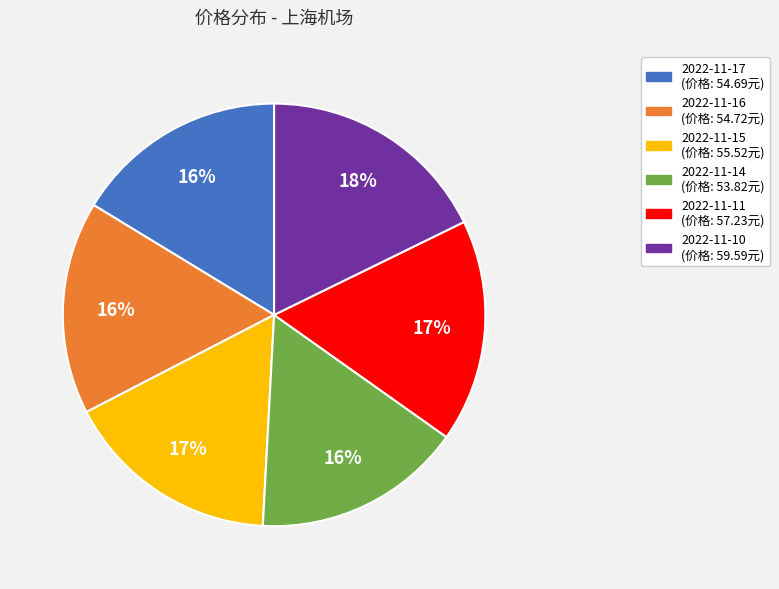

Which category has the biggest portion of the pie?

2022-11-10